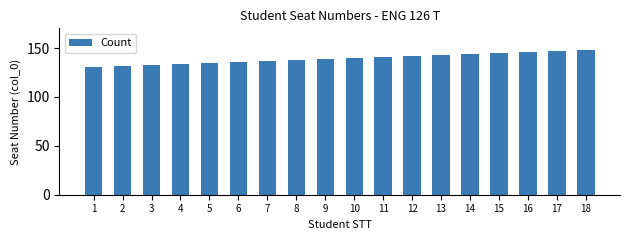

The value at 12 is 142. True or false?

True